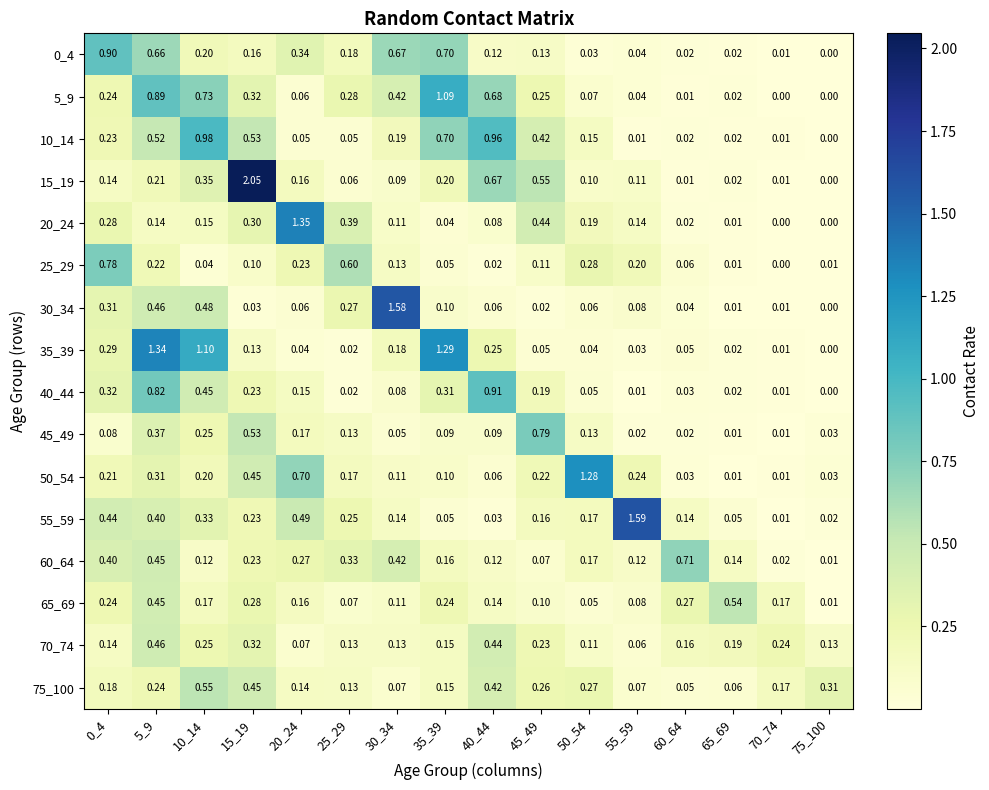

Is the value of 45_49 at 60_64 greater than the value of 10_14 at 50_54?

No